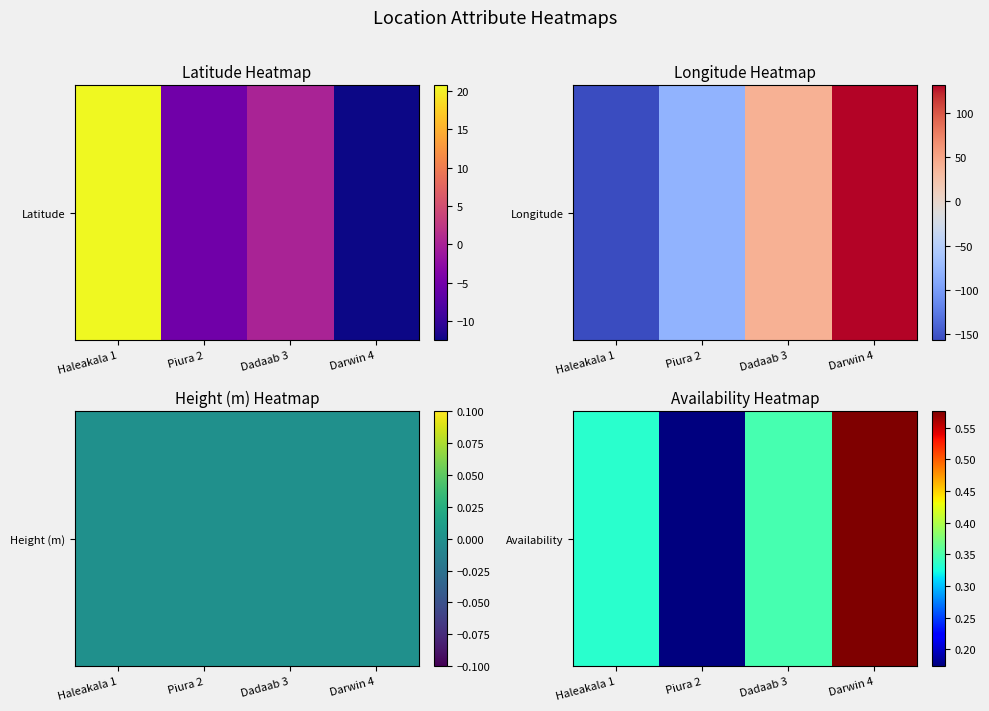

What is the sum of all values?

1.4